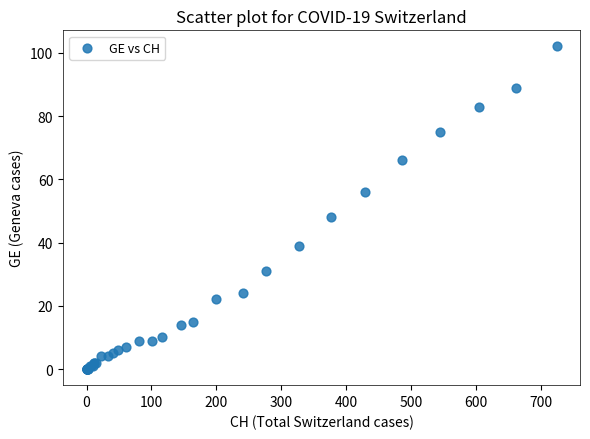

What Y value in the scatter plot is closest to 51?

48